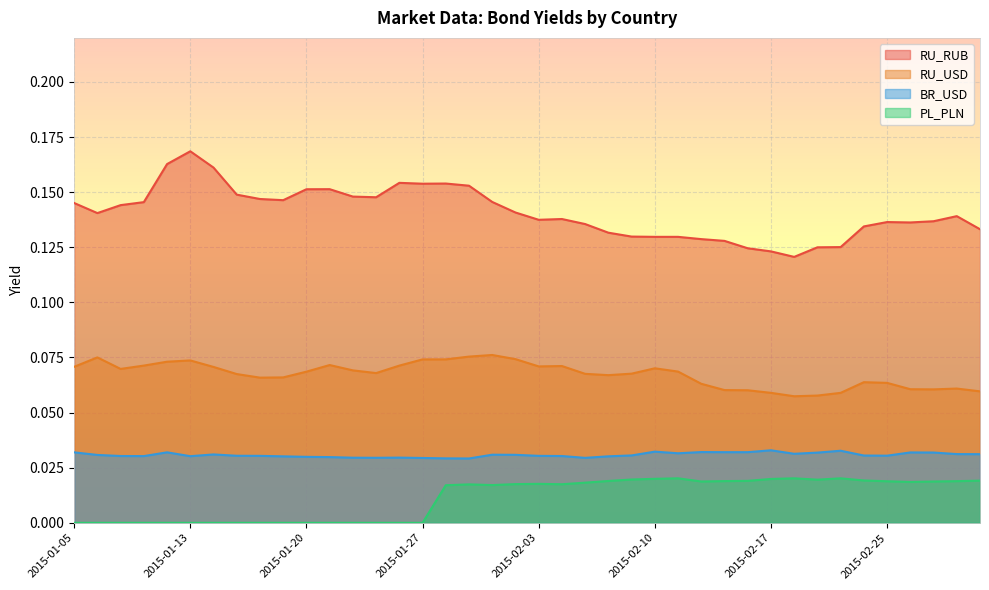

Rank the series by their maximum value, from lowest to highest.

PL_PLN, BR_USD, RU_USD, RU_RUB